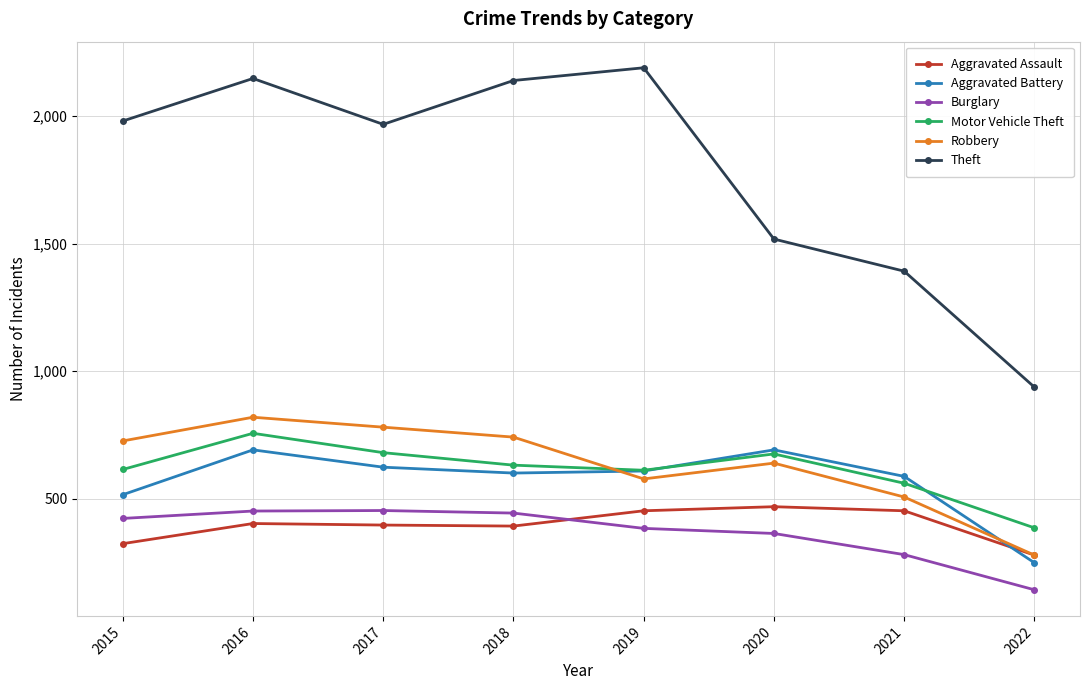

What are all the series names shown in the legend?

Aggravated Assault, Aggravated Battery, Burglary, Motor Vehicle Theft, Robbery, Theft